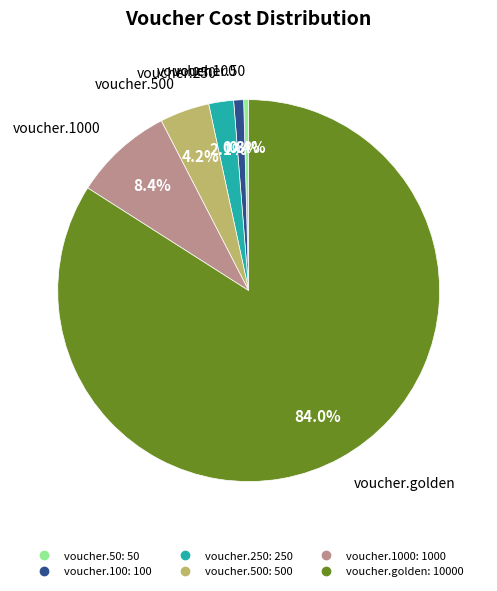

Is there a majority slice in this chart?

Yes